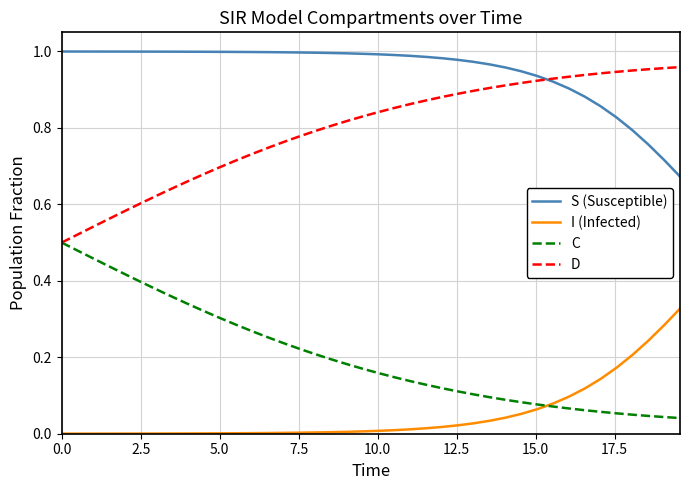

Which series has the largest total across all categories?

S (Susceptible)